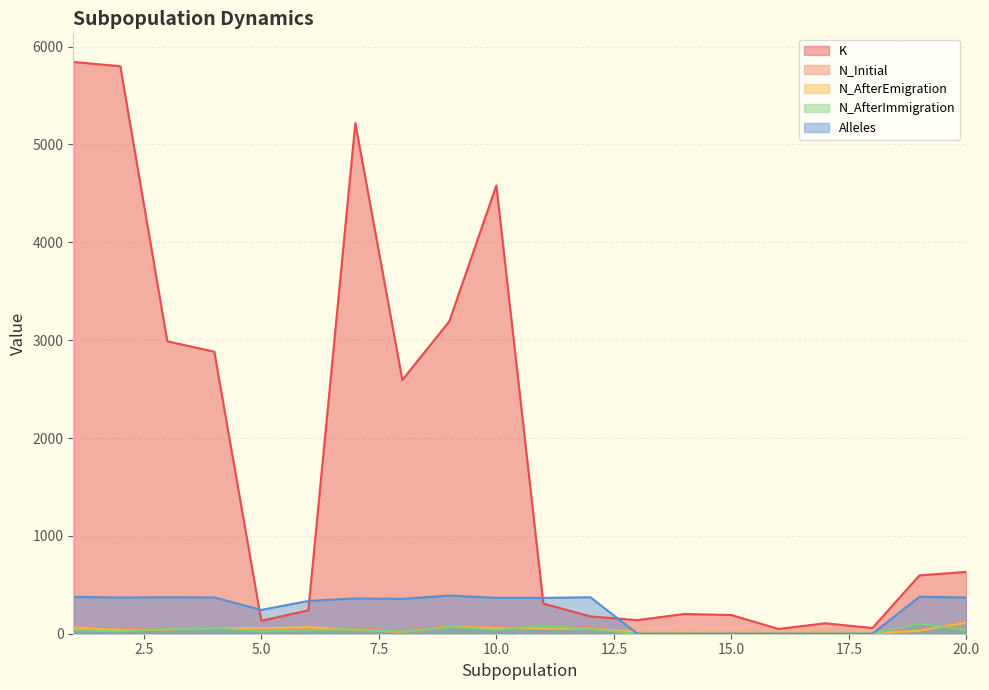

What is the approximate value of K at 14, to the nearest 50?

200